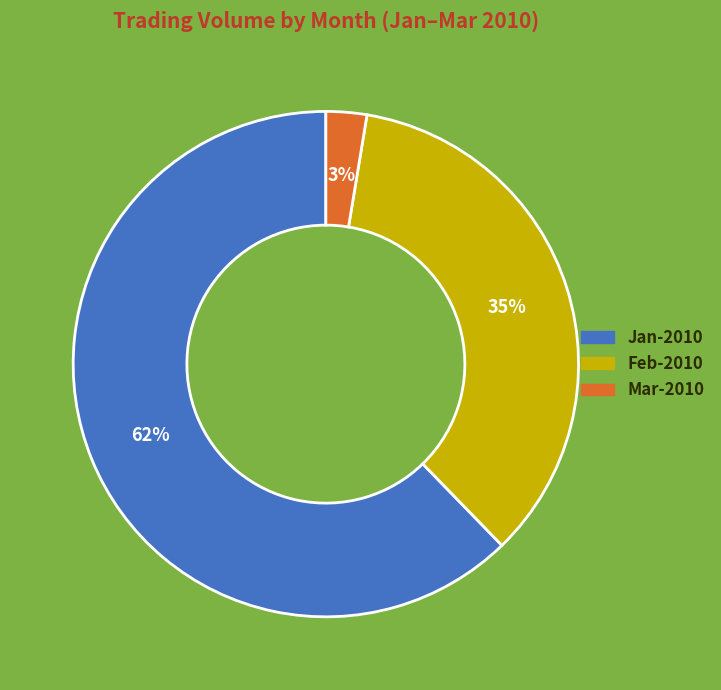

Is there a majority slice in this chart?

Yes